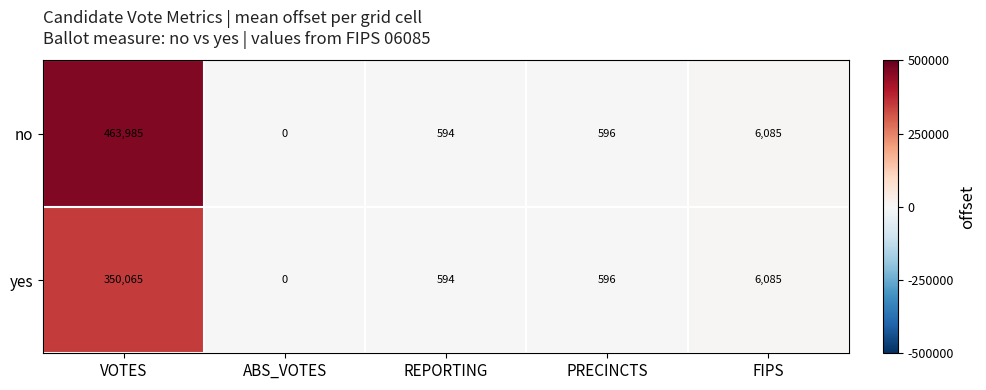

At how many categories does at least one series exceed 294054?

1